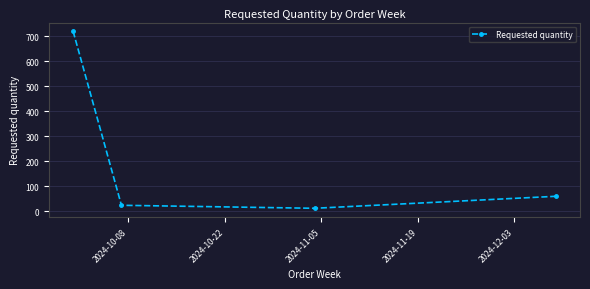

What is the average value?

204